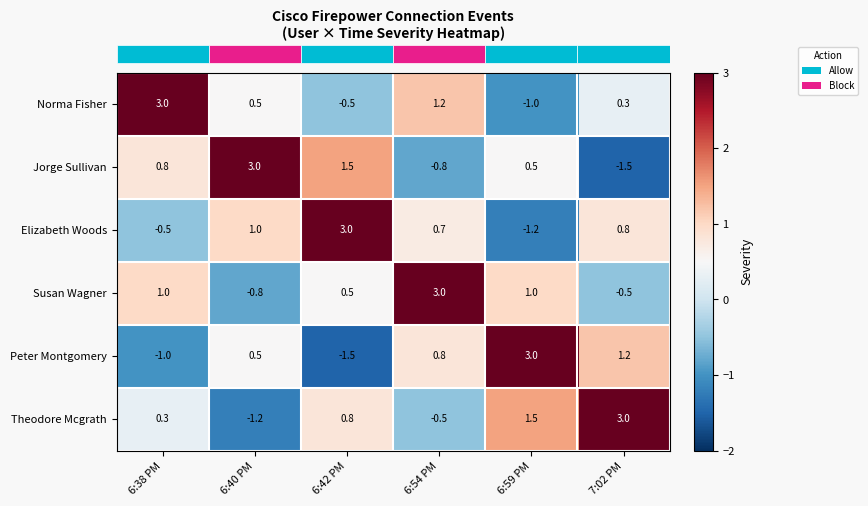

Is the value of Theodore Mcgrath at 6:59 PM greater than the value of Norma Fisher at 7:02 PM?

Yes